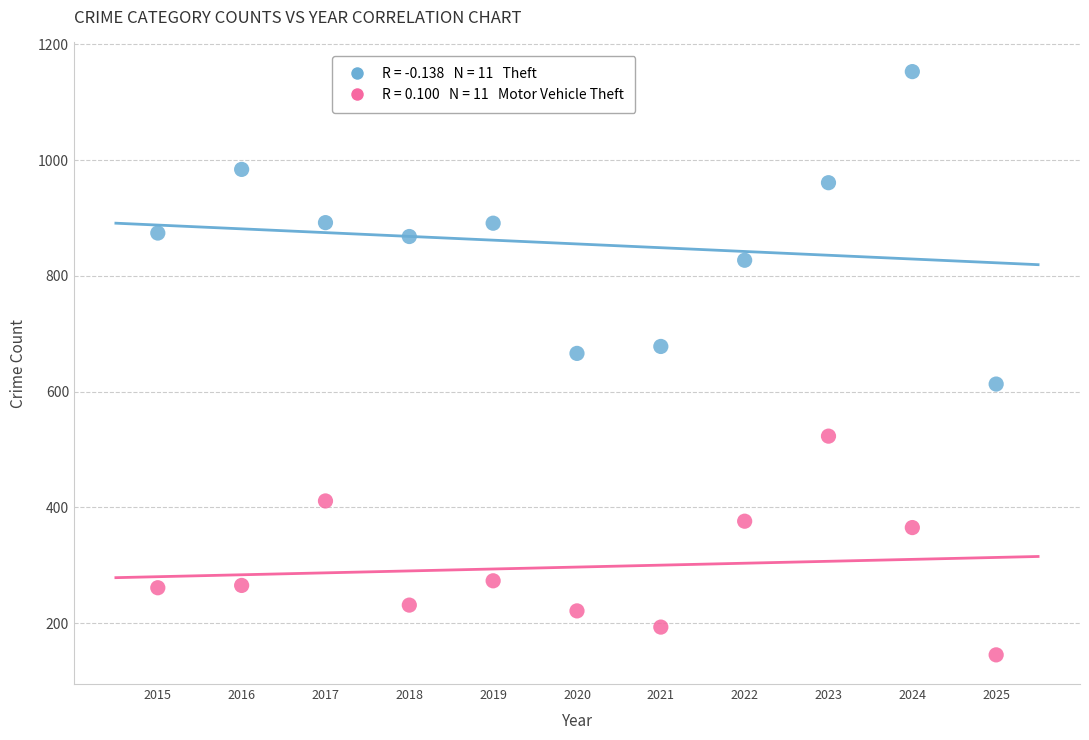

Across all data points, what is the range of Y values (max minus min)?

1008